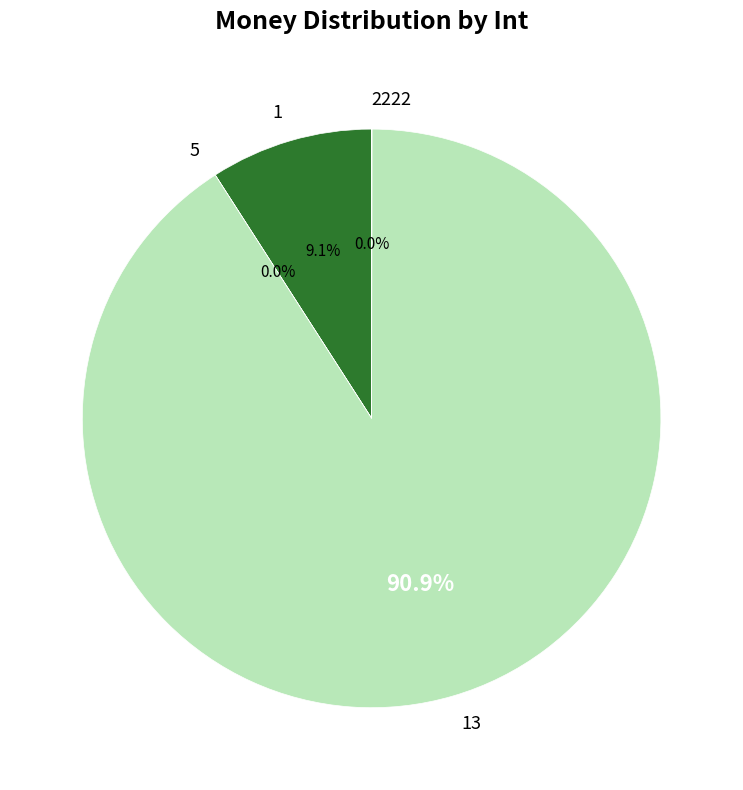

Is it true that 1 is 9% of the pie?

True